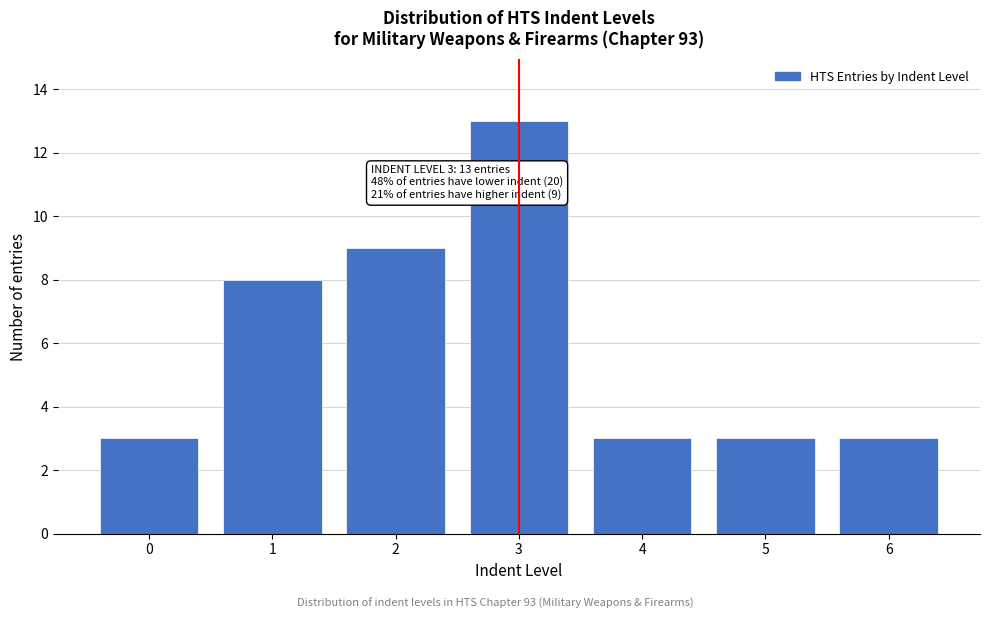

Reading right to left, list all the values displayed in this chart.

3	3	3	13	9	8	3